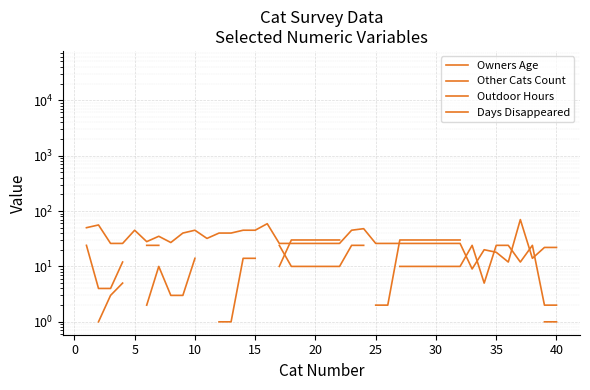

True or false: Days Disappeared and Other Cats Count intersect in this chart.

False